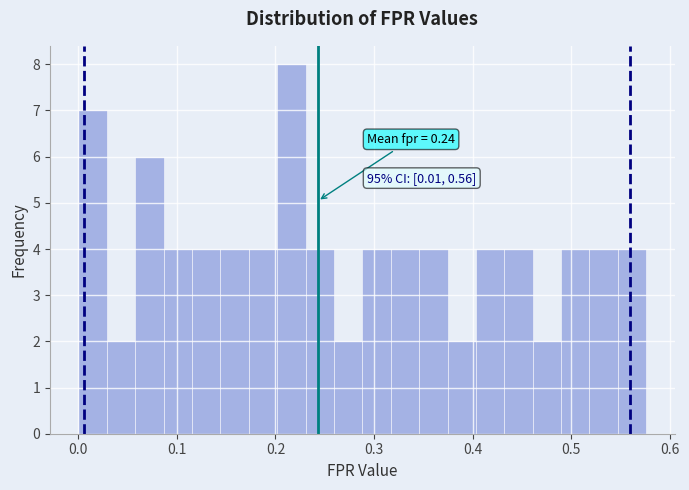

Read against the x-axis, roughly where is the centre of the tallest bar?

0.22